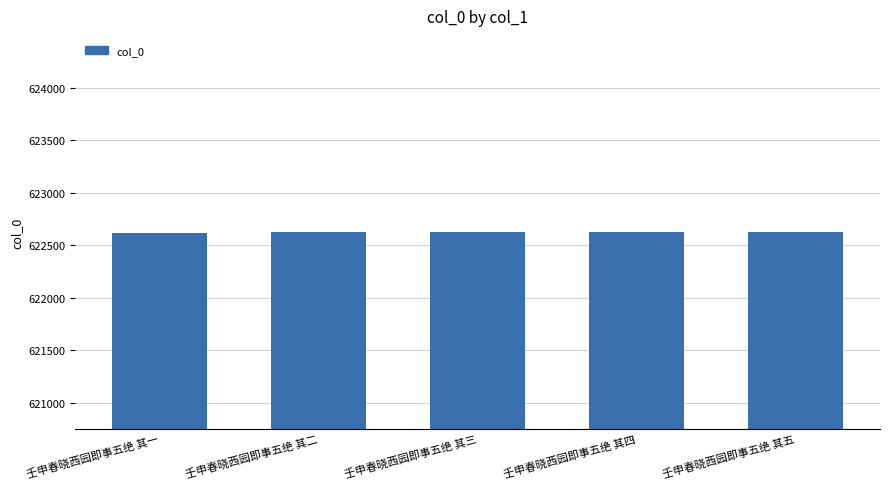

What value does the data have at 壬申春晓西园即事五绝 其四?

622623